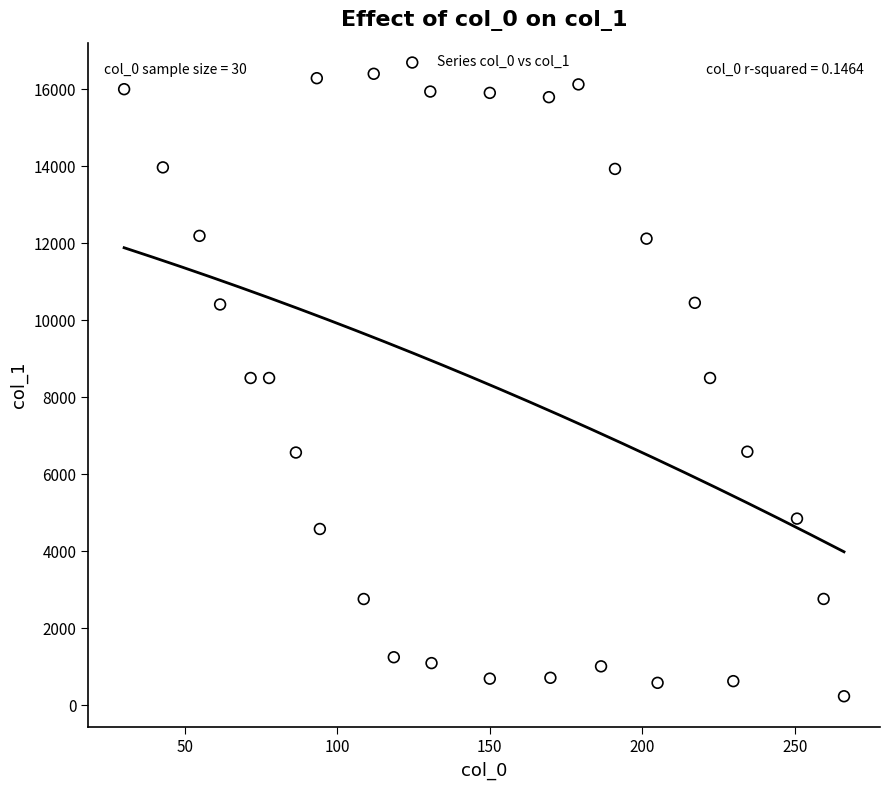

What is the range of X values (max minus min)?

236.0